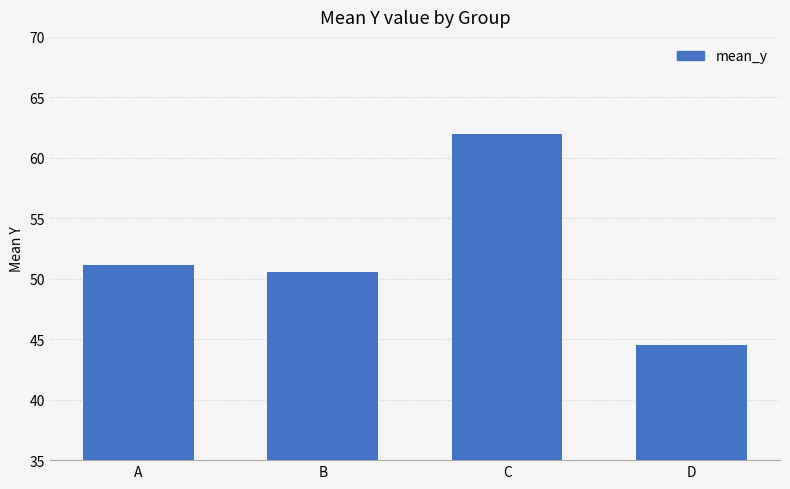

Approximately how many times larger is the value at B compared to A?

1.0